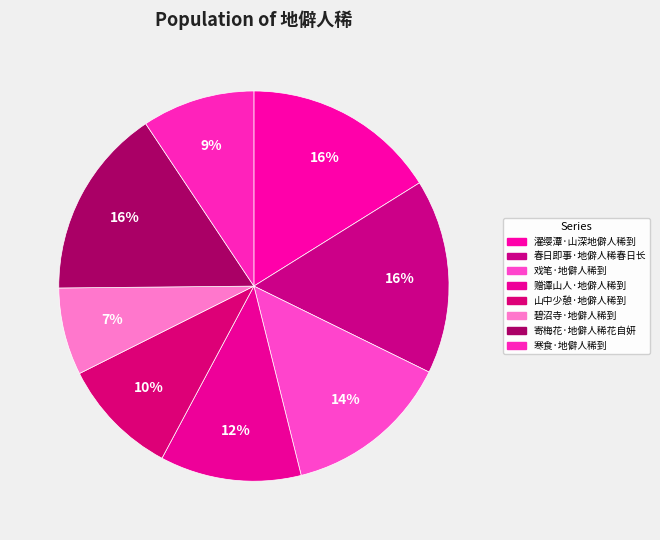

Which has a higher value, 寄梅花·地僻人稀花自妍 or 春日即事·地僻人稀春日长?

春日即事·地僻人稀春日长